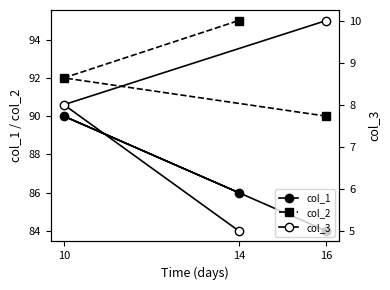

What is the difference between the maximum and minimum values in the col_2 series?

5